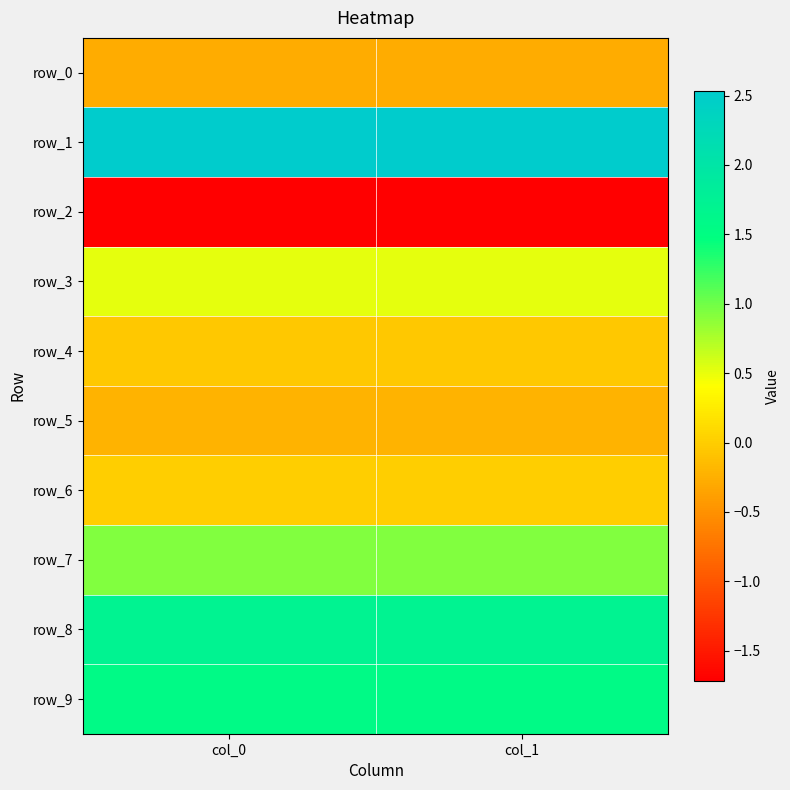

True or false: row_4 has a value of -0.1 at col_0.

True